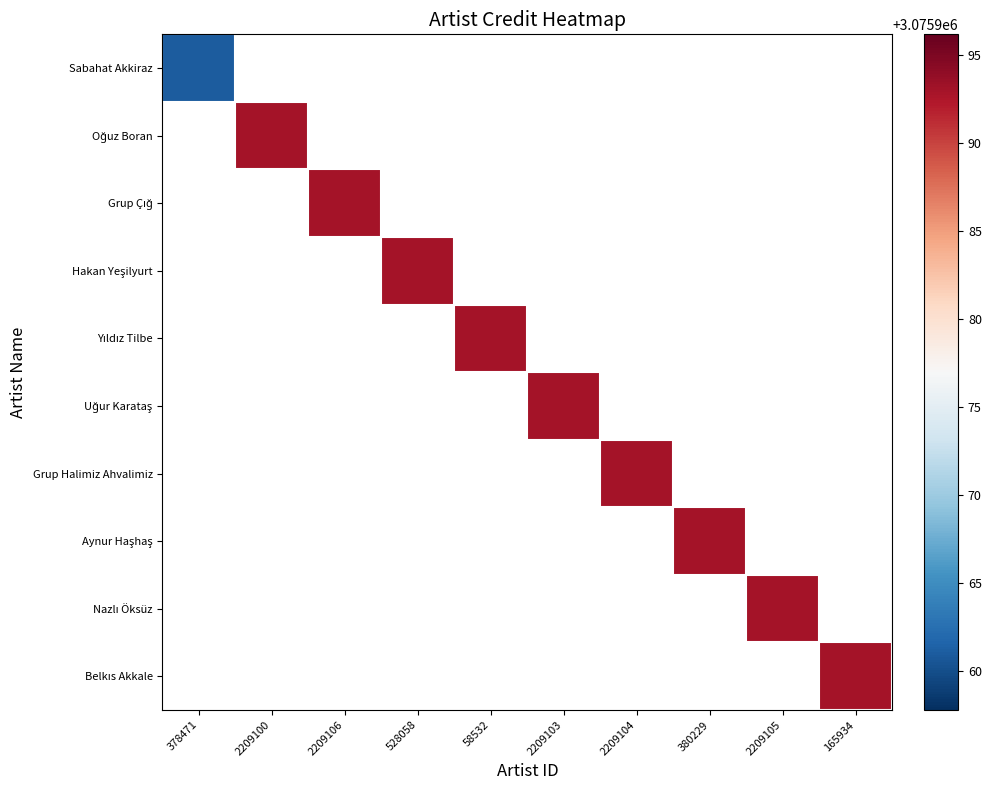

At how many categories does at least one series exceed 3075964?

9